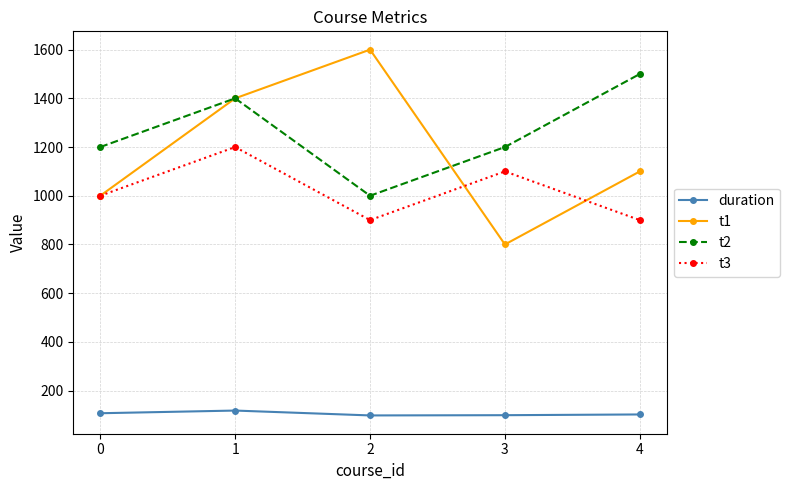

What is the maximum value shown in the chart?

1600